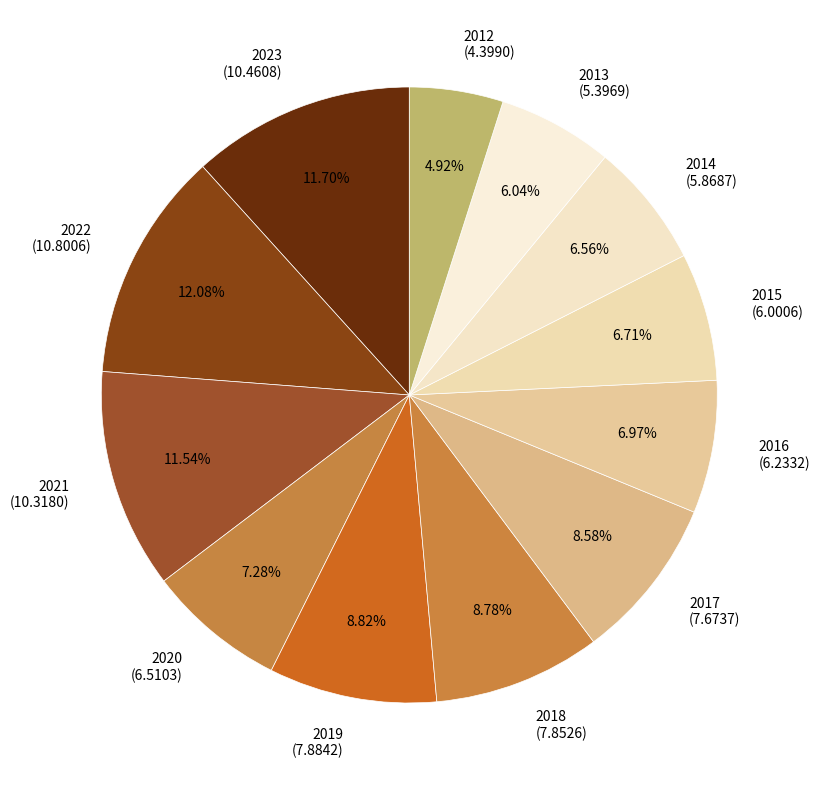

Do 2021 and 2019 together represent more than half of the pie?

No